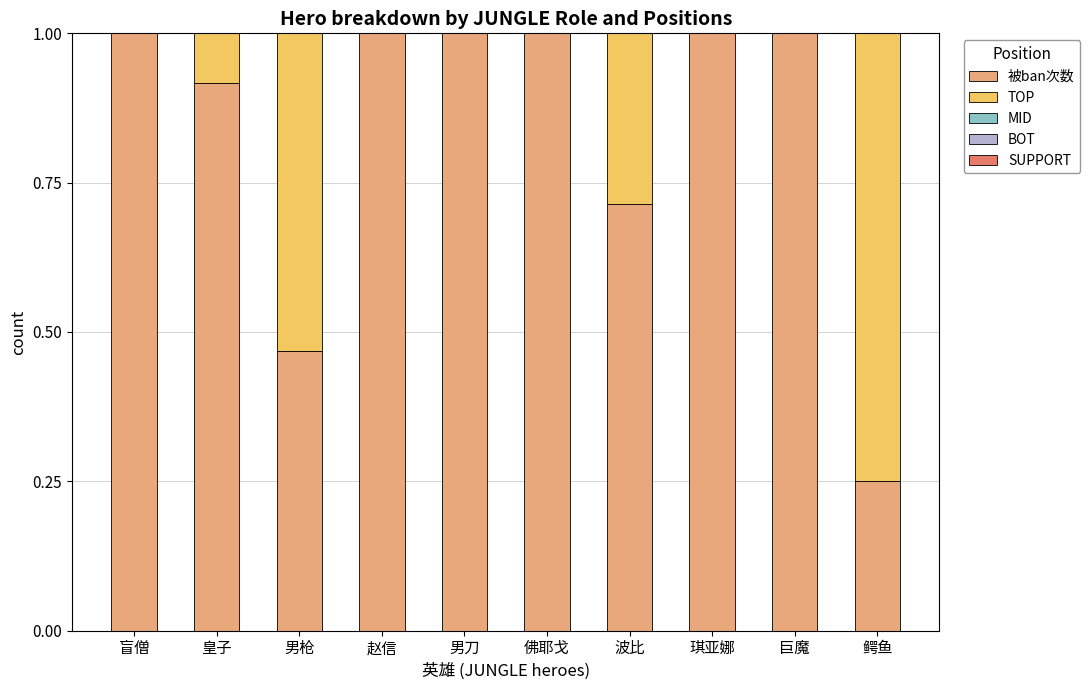

Count the number of categories in the chart.

10